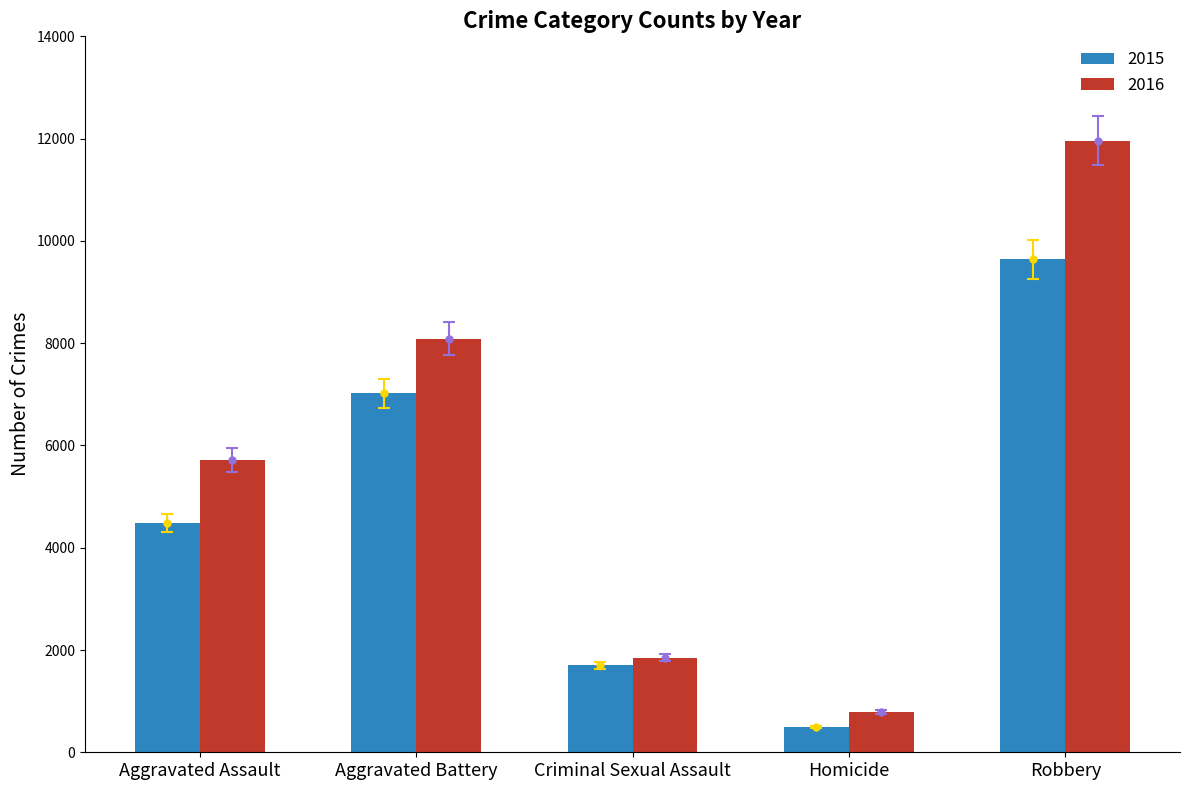

What is the greatest value displayed?

11960